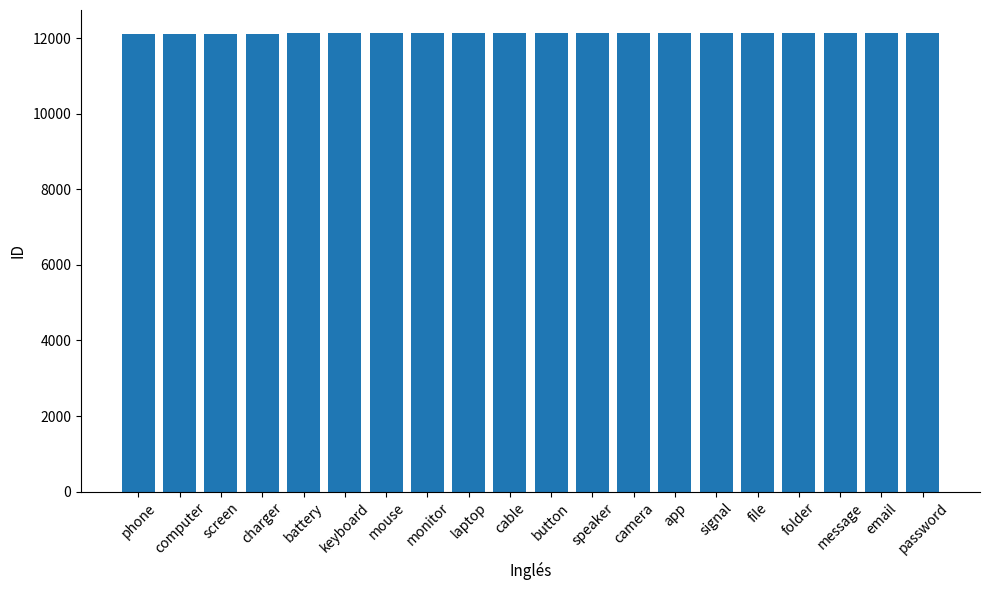

What is the label of the 4th bar from the left?

charger